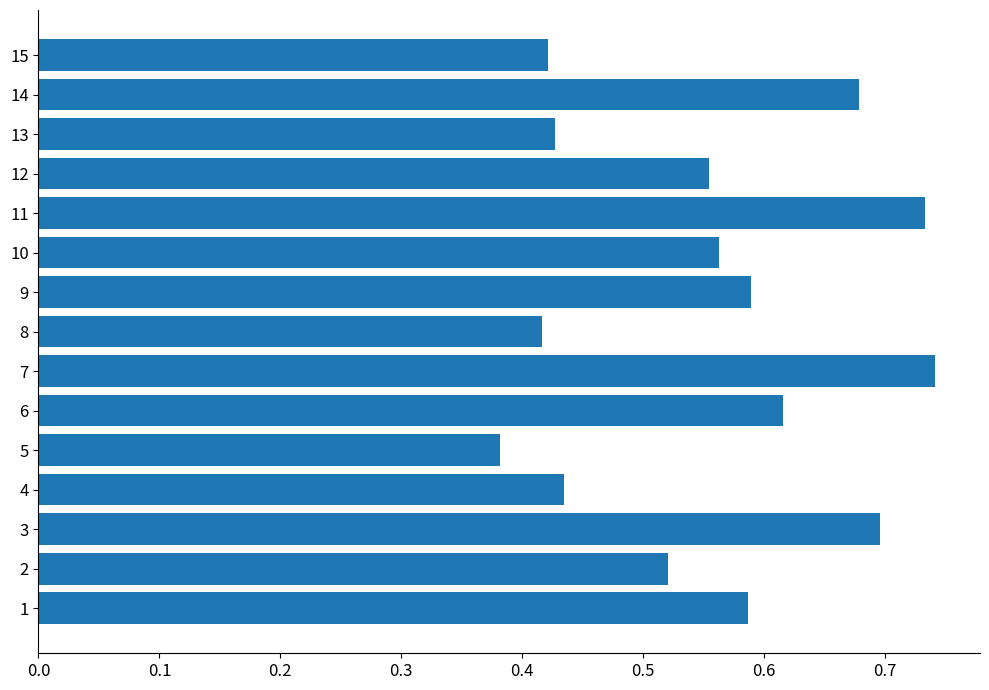

The value at 4 is 0.1. True or false?

False